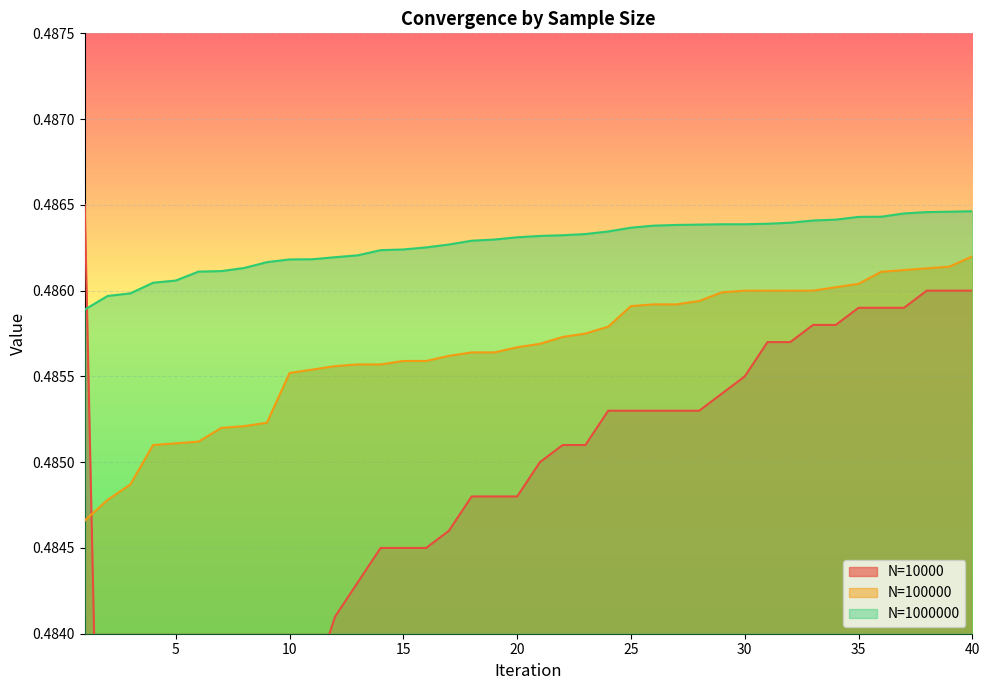

What is the maximum value shown in the chart?

0.5